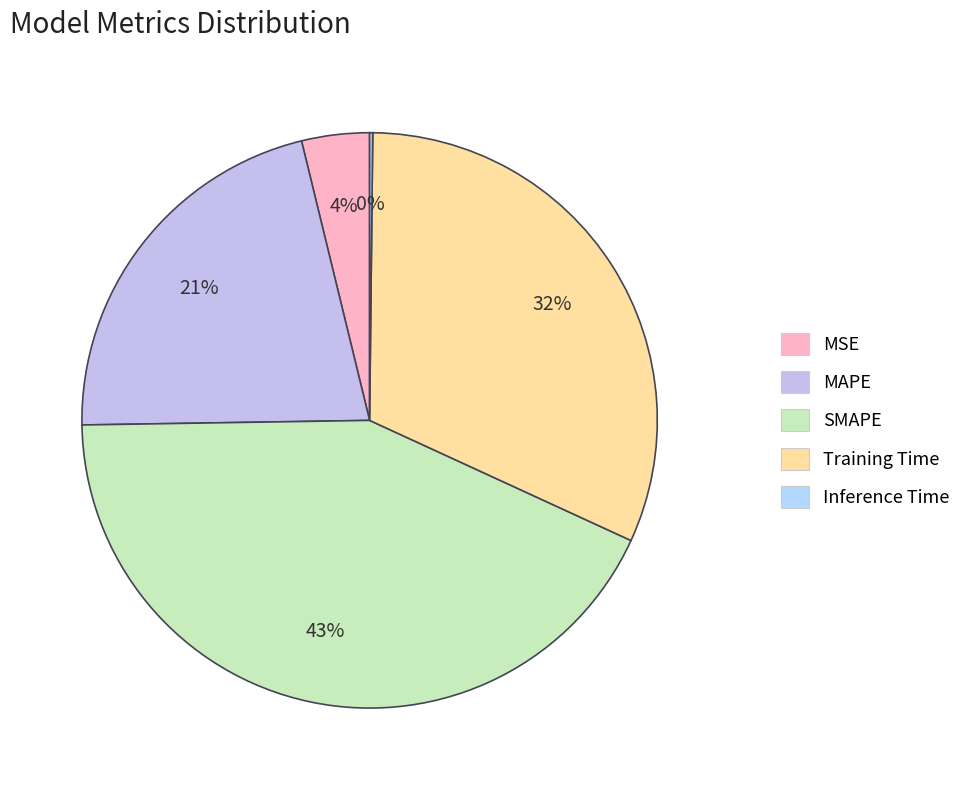

What percentage is the MAPE slice, to the nearest percent?

21%